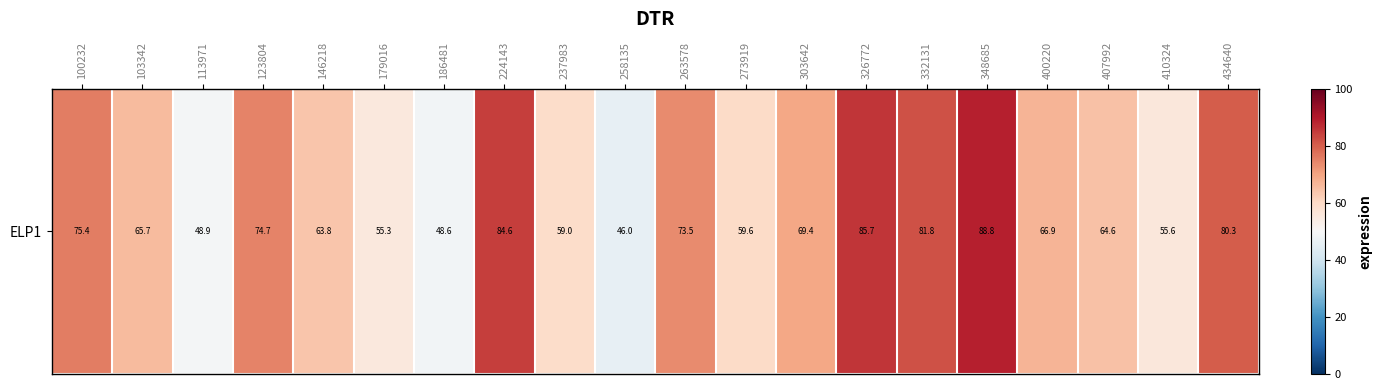

Where does the data first go above 66?

100232